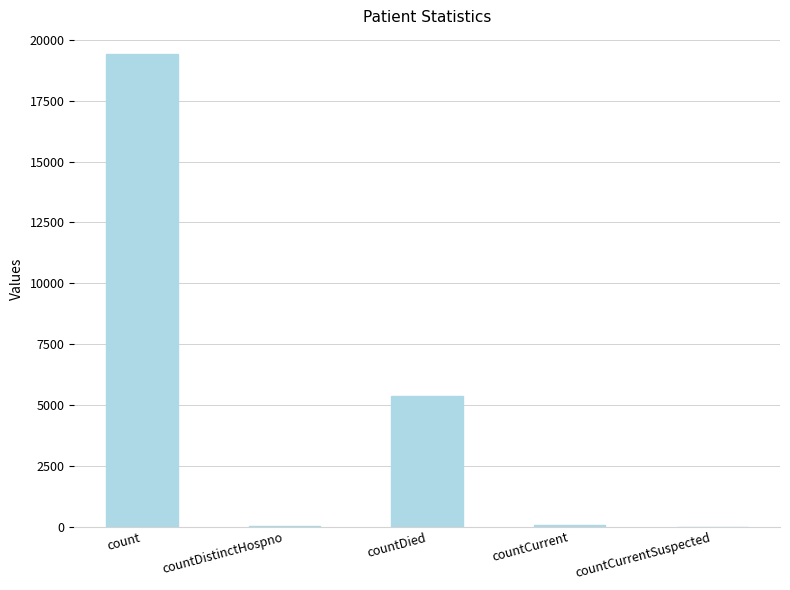

How many data points does each series have?

5